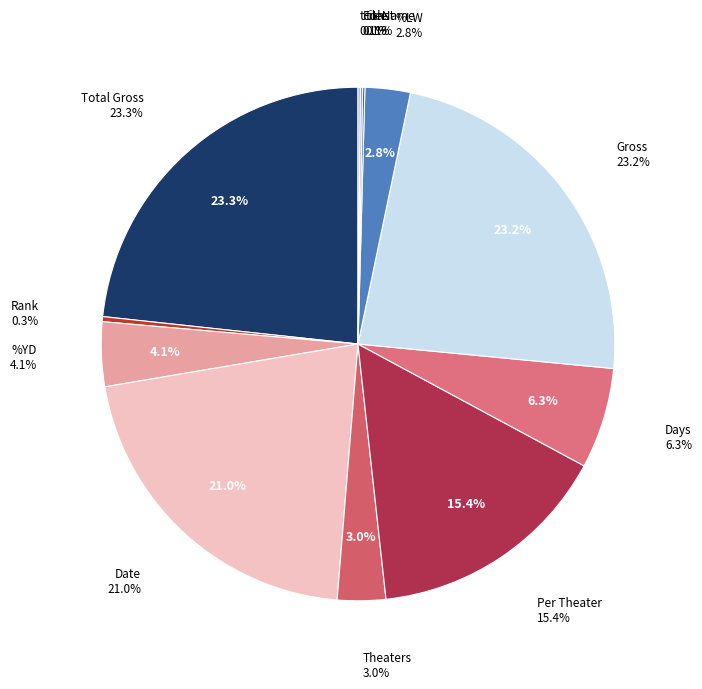

Is there a majority slice in this chart?

No